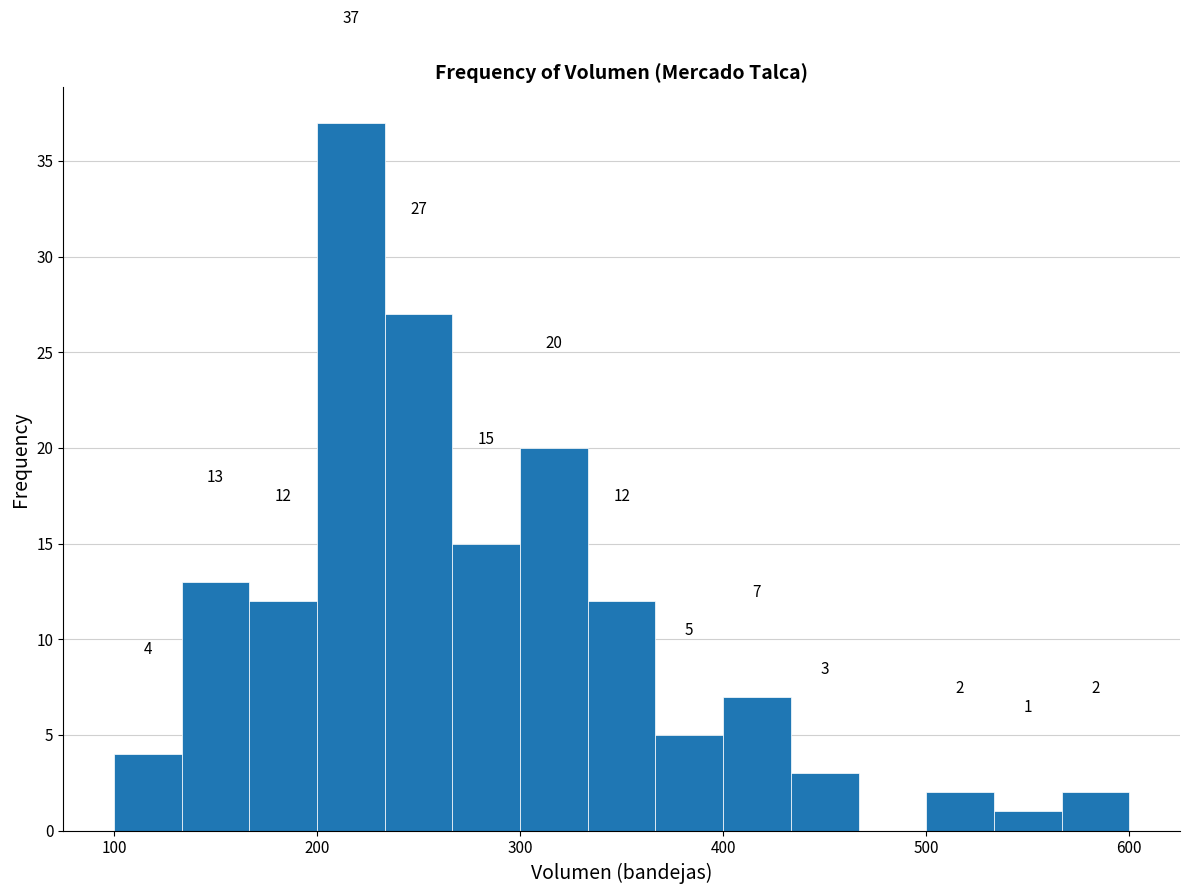

Around what value on the x-axis is the tallest bar? Give the approximate position of its centre, as read against the axis.

220